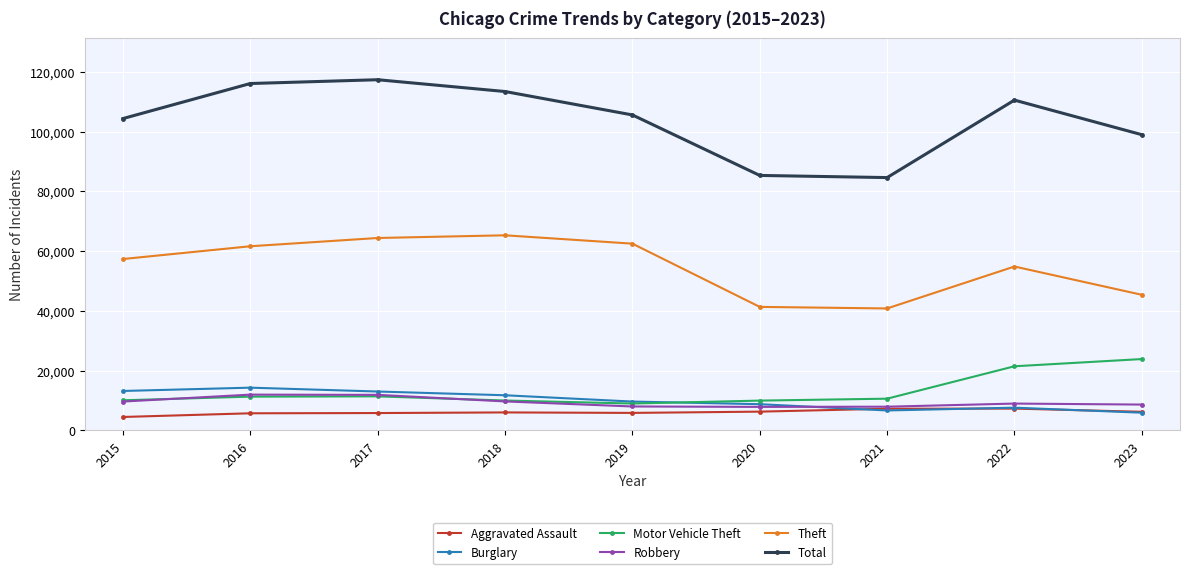

Is this an area chart (filled region under the line)?

No